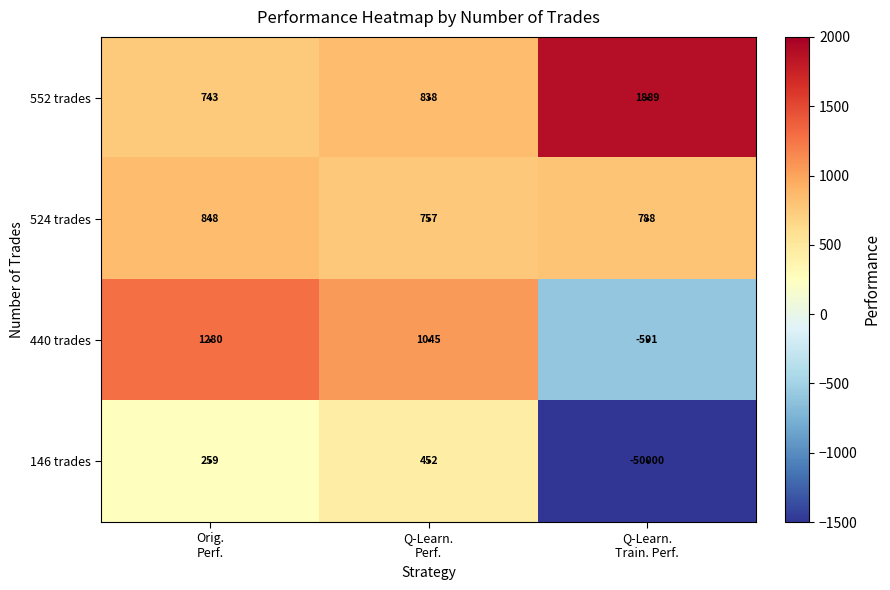

Which series has the largest range (max minus min)?

146 trades